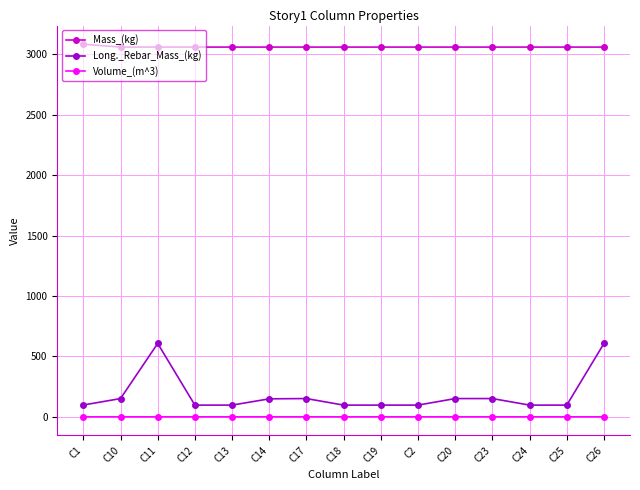

What are all the series names shown in the legend?

Mass_(kg), Long._Rebar_Mass_(kg), Volume_(m^3)